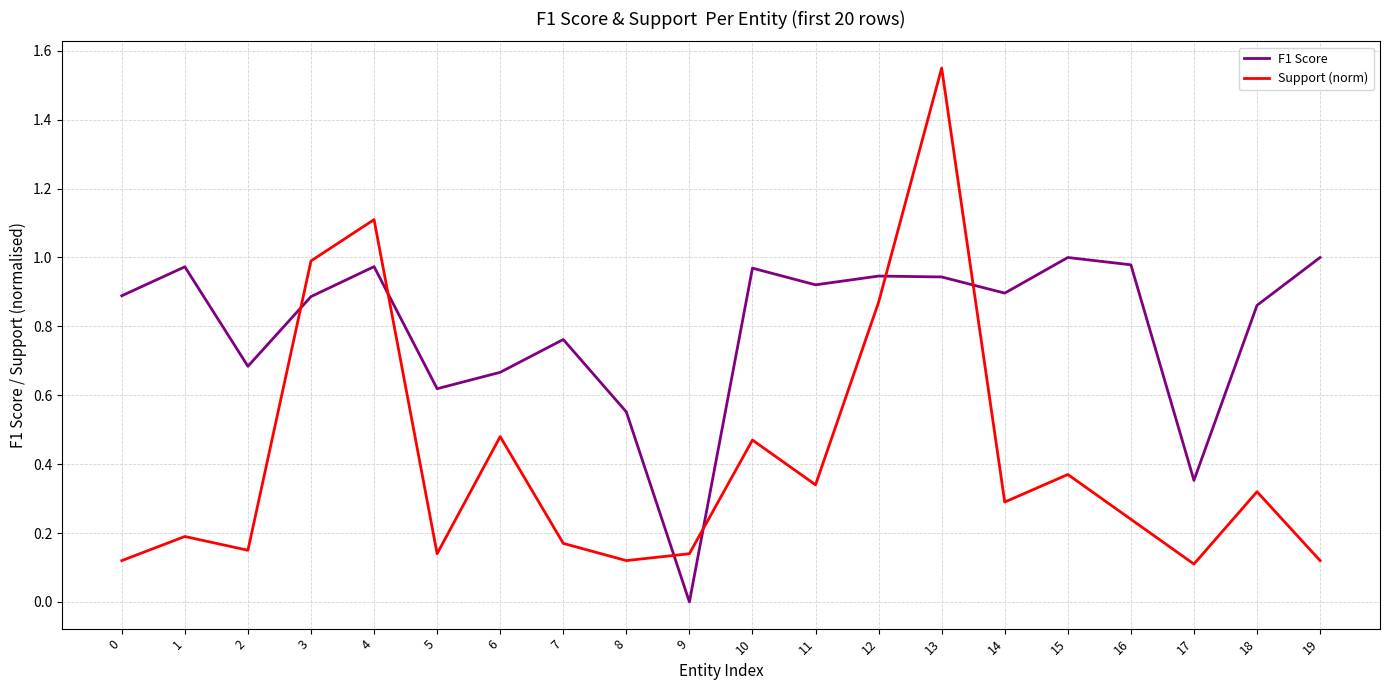

How many distinct data groups are displayed?

2